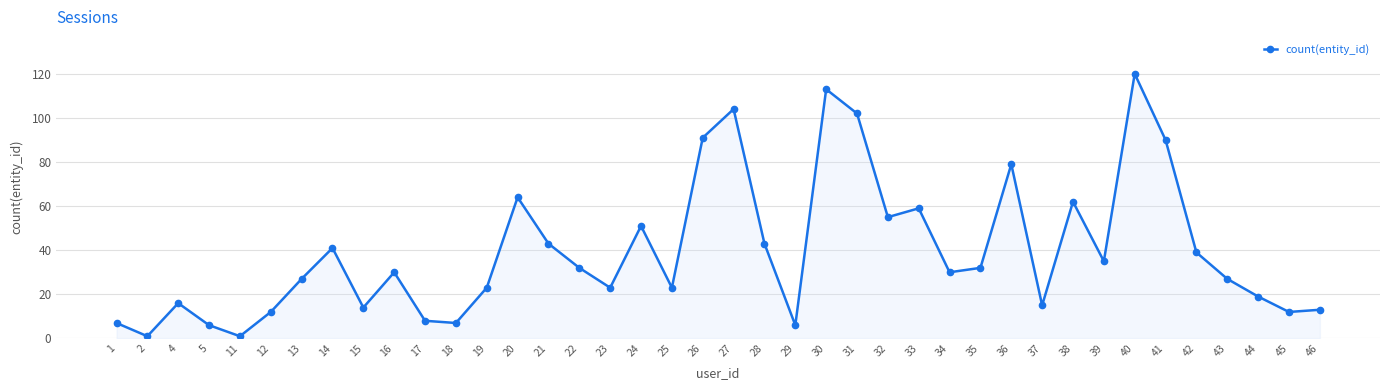

How many lines are shown in the chart?

1